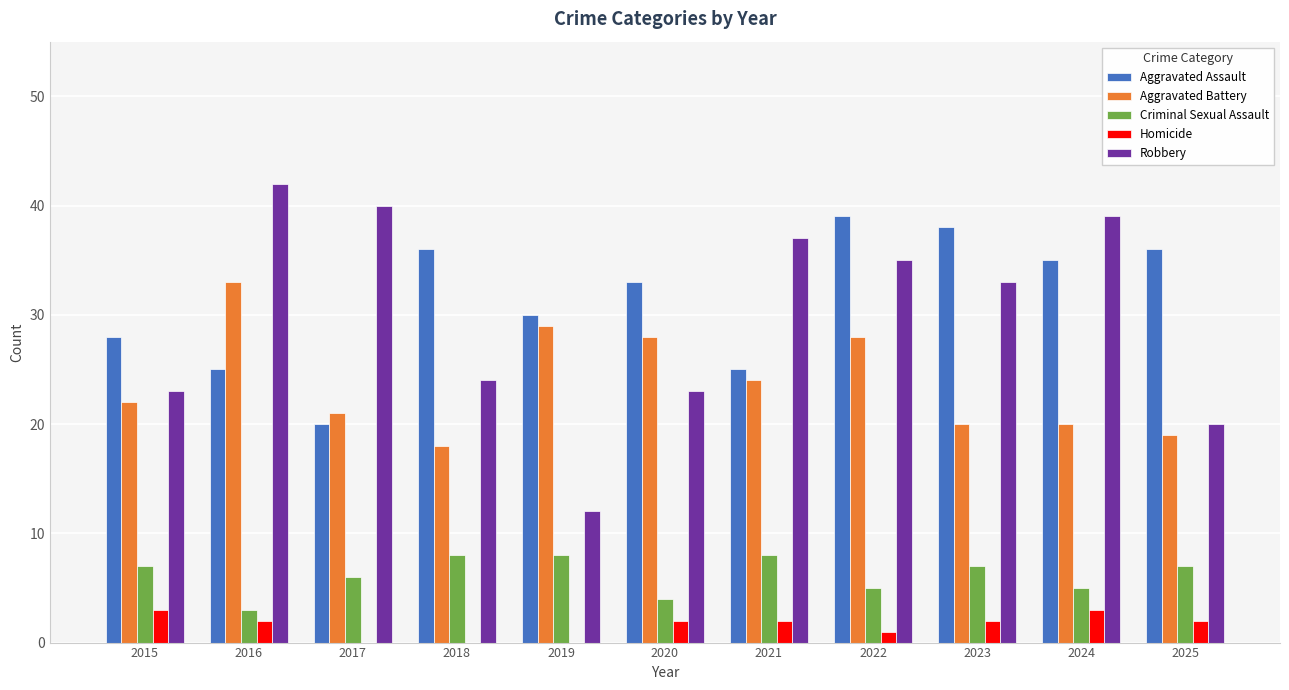

Reading left to right, extract all data points from this chart.

Aggravated Assault: 28	25	20	36	30	33	25	39	38	35	36
Aggravated Battery: 22	33	21	18	29	28	24	28	20	20	19
Criminal Sexual Assault: 7	3	6	8	8	4	8	5	7	5	7
Homicide: 3	2	0	0	0	2	2	1	2	3	2
Robbery: 23	42	40	24	12	23	37	35	33	39	20